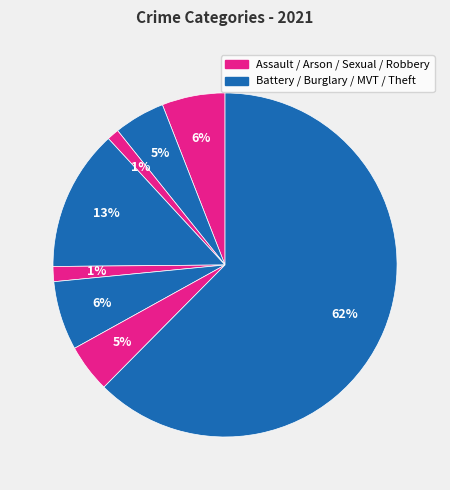

To the nearest percent, what is the average slice percentage?

12%